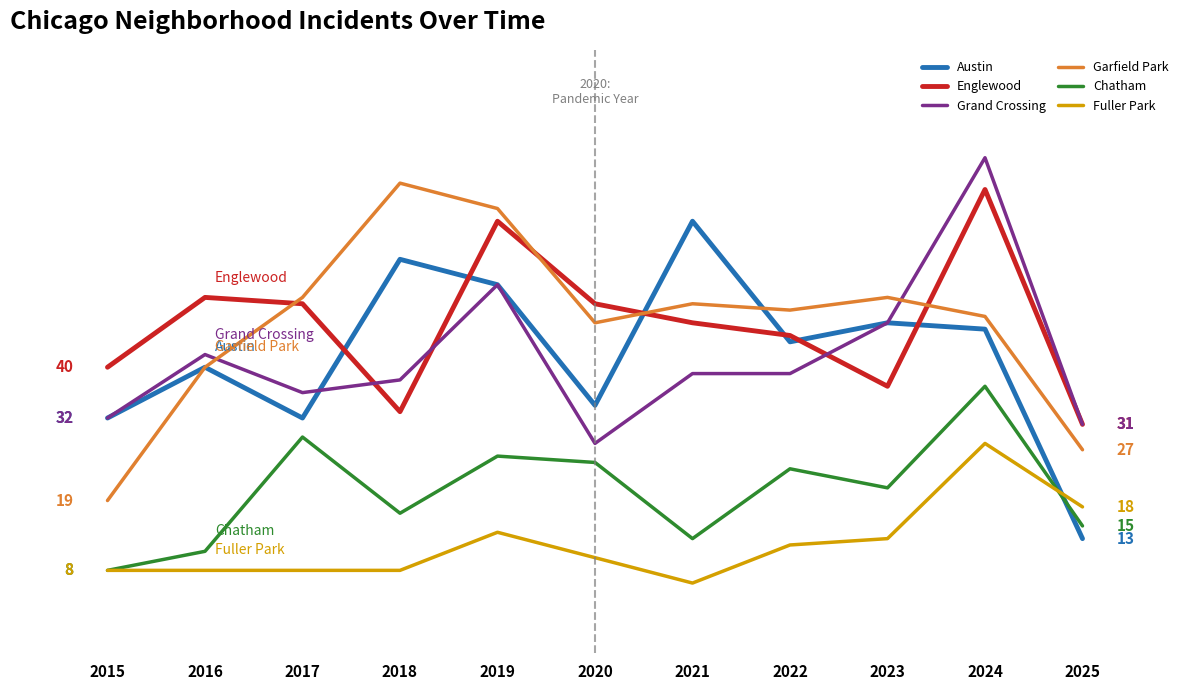

The value of Chatham at 2019 is 26. True or false?

True